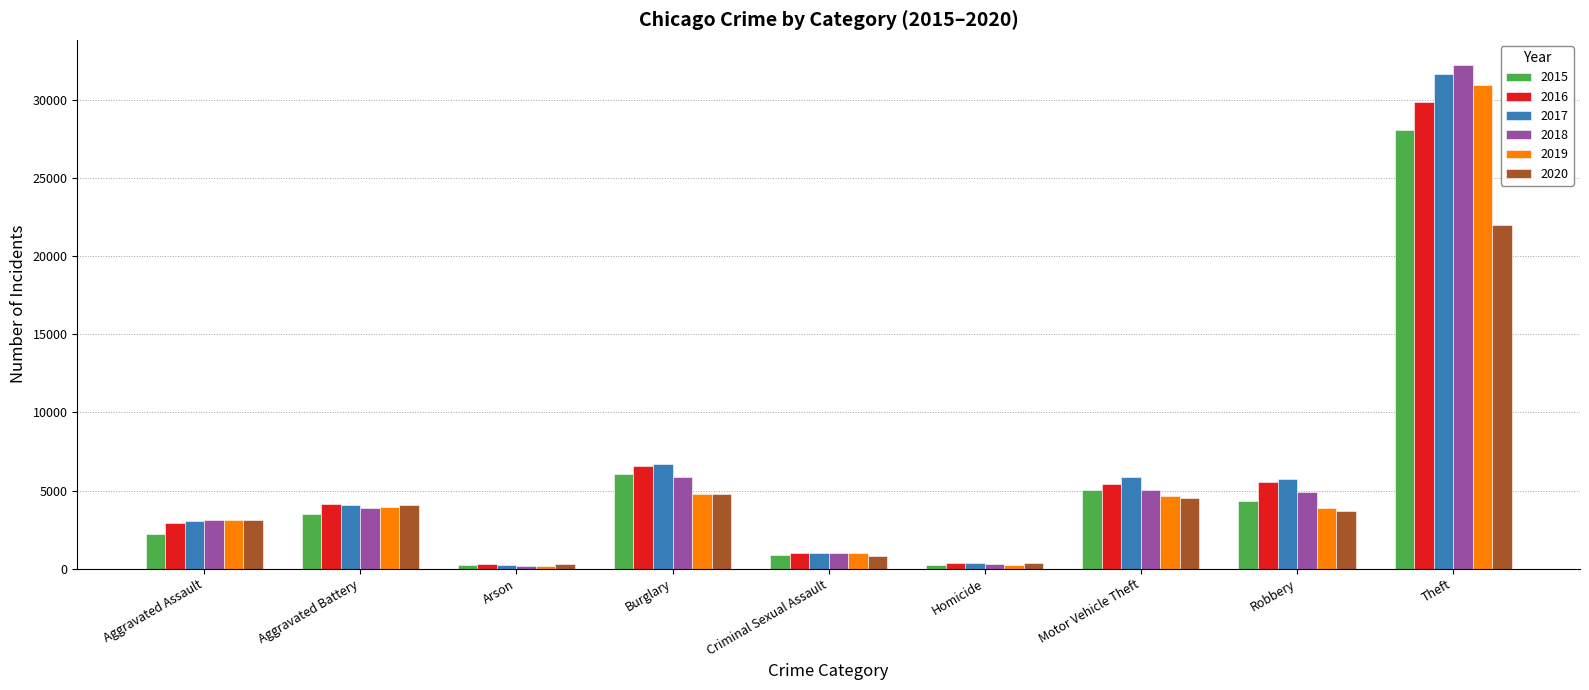

Read the 2017 value at Homicide, to the nearest 100.

400